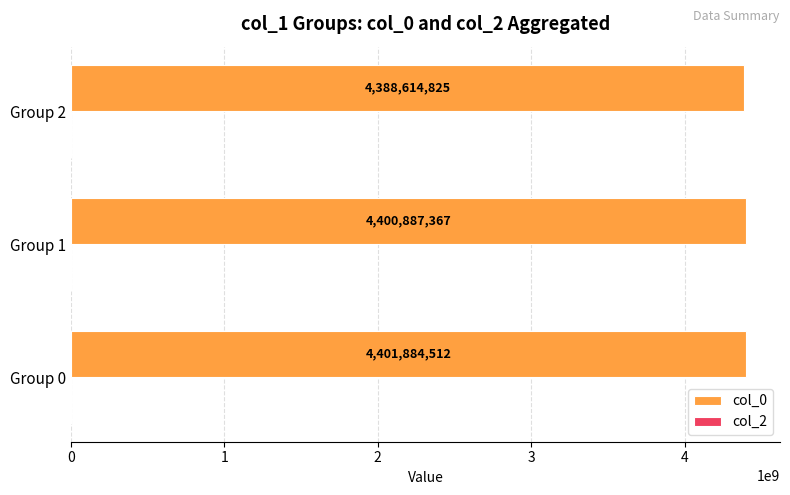

The value of col_0 at Group 1 is 4400887367. True or false?

True